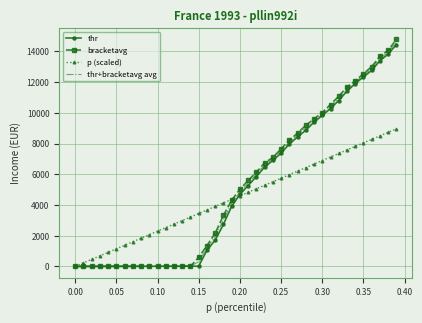

How many values in the p (scaled) series are below 4597?

20